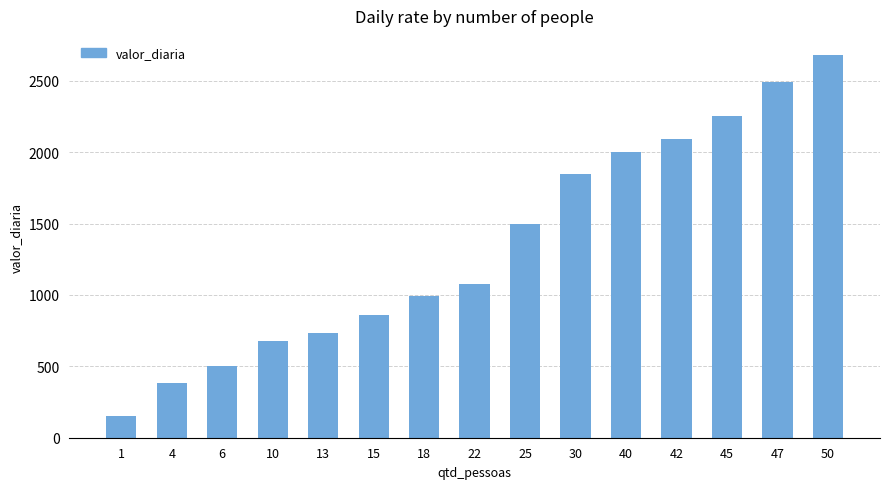

What is the value of the 10th bar from the left?

1850